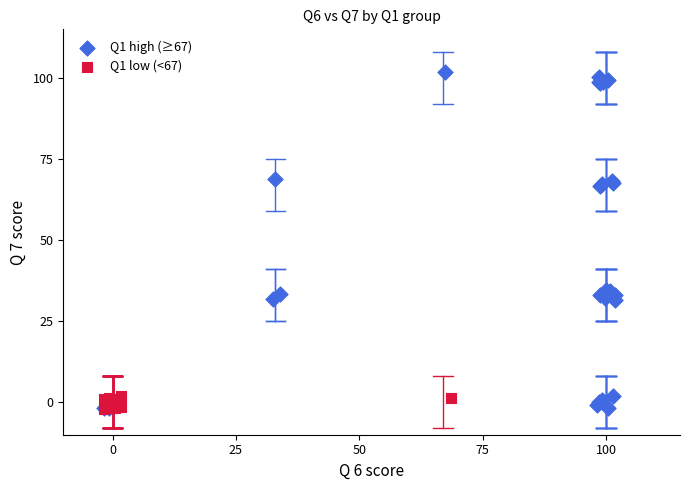

Which series has the widest spread of Y values?

Q1 high (≥67)